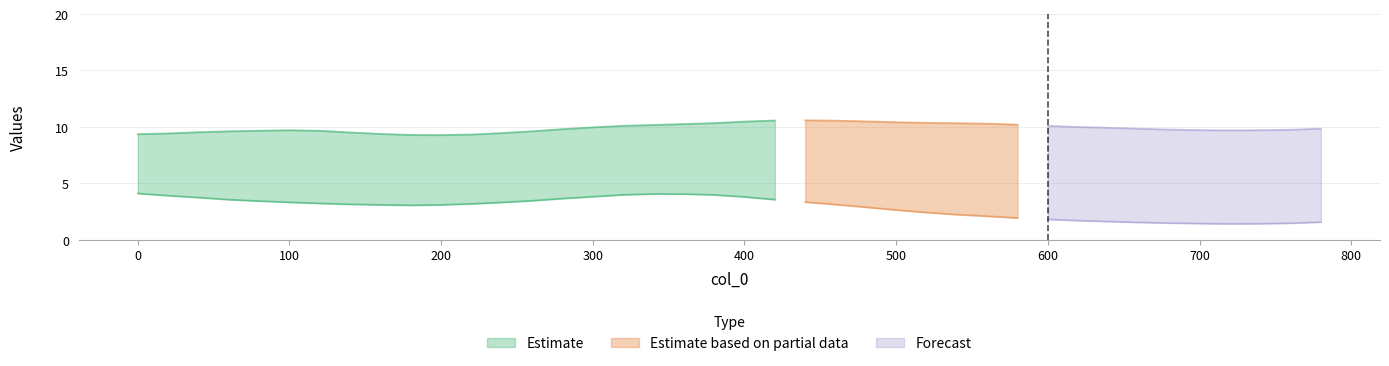

In col_3, how many points are lower than both neighbors (excluding endpoints)?

2